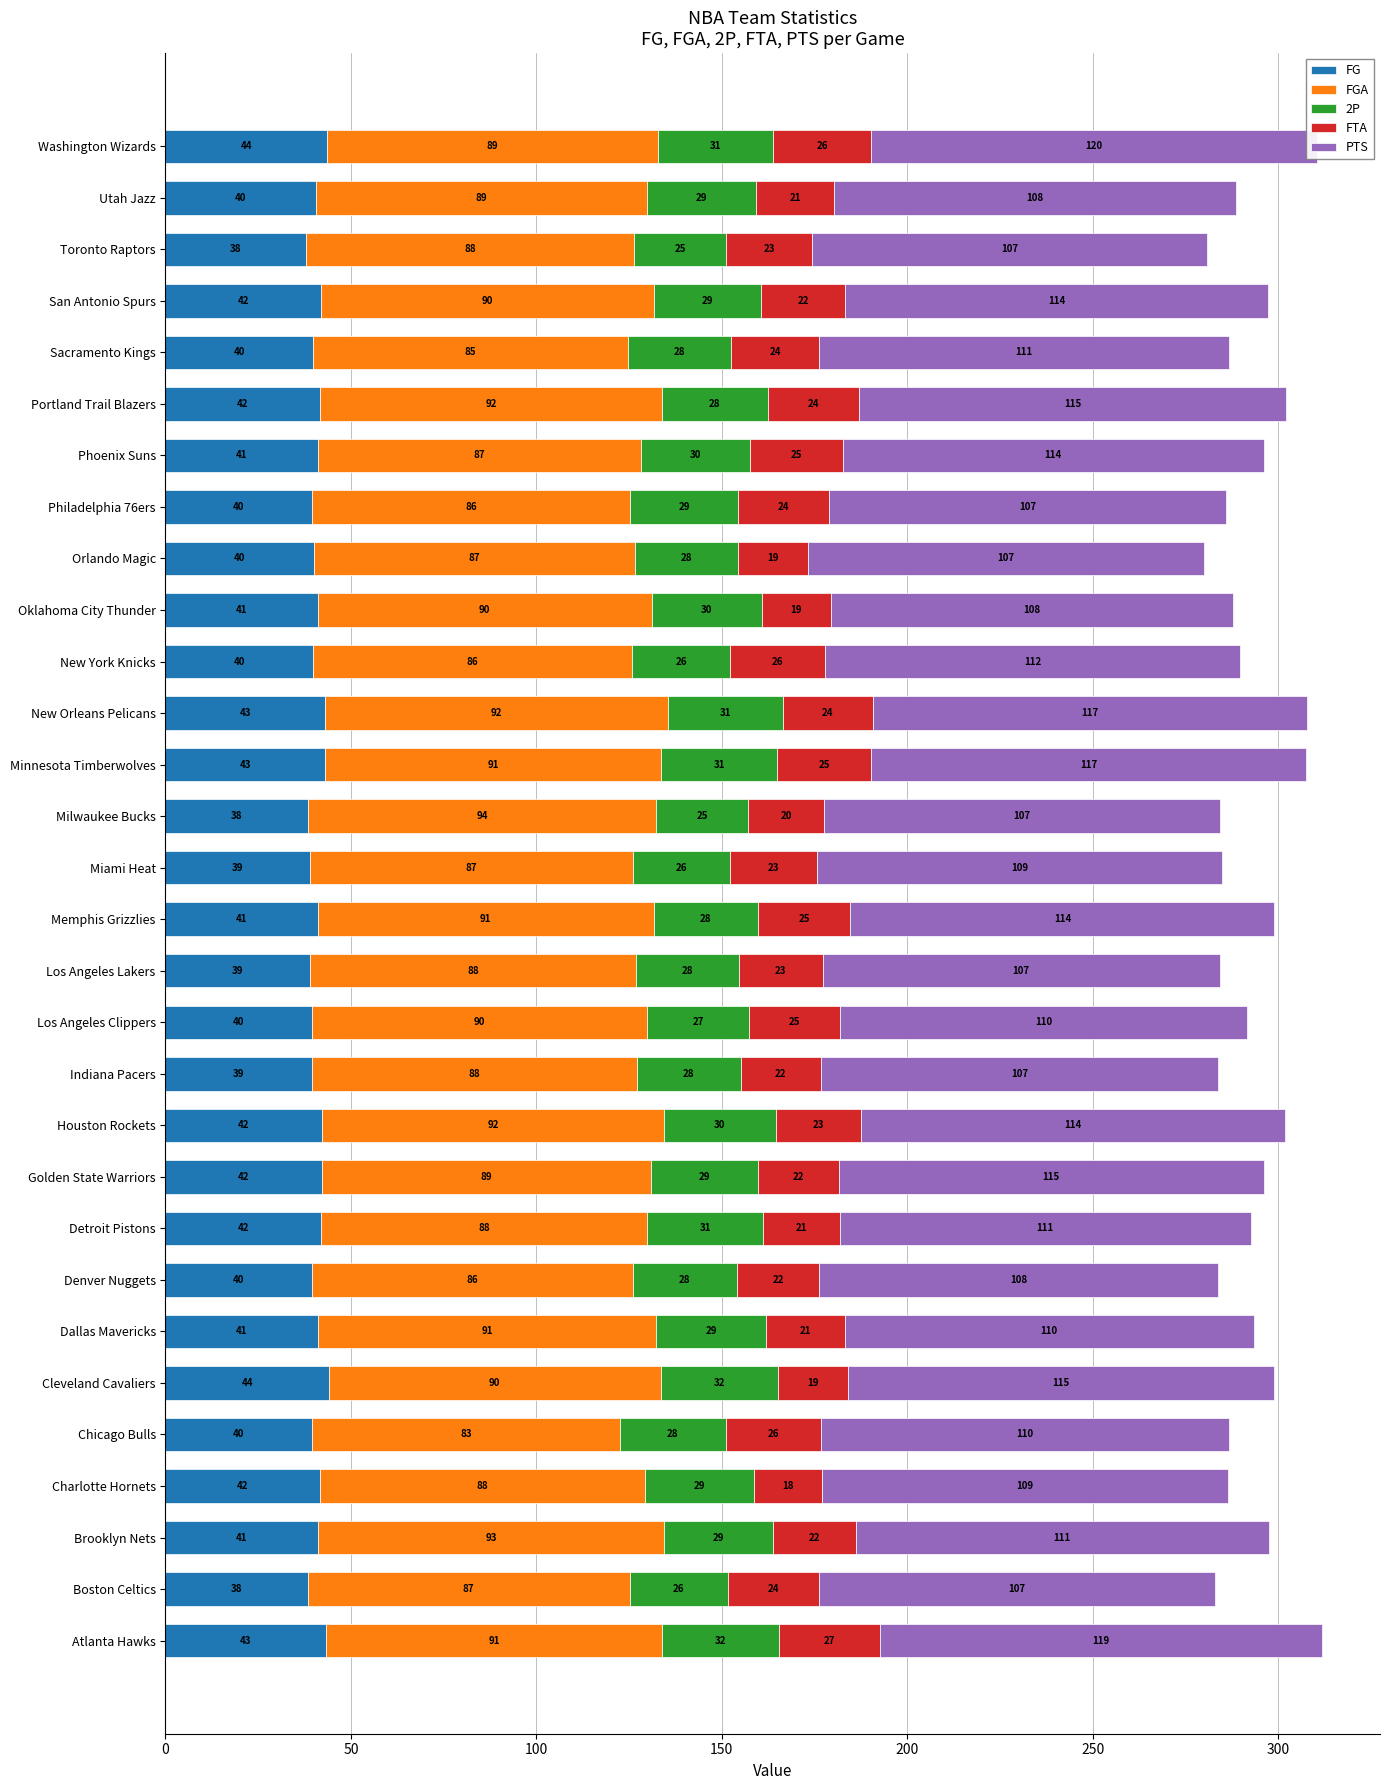

How many bars are there in each group?

5